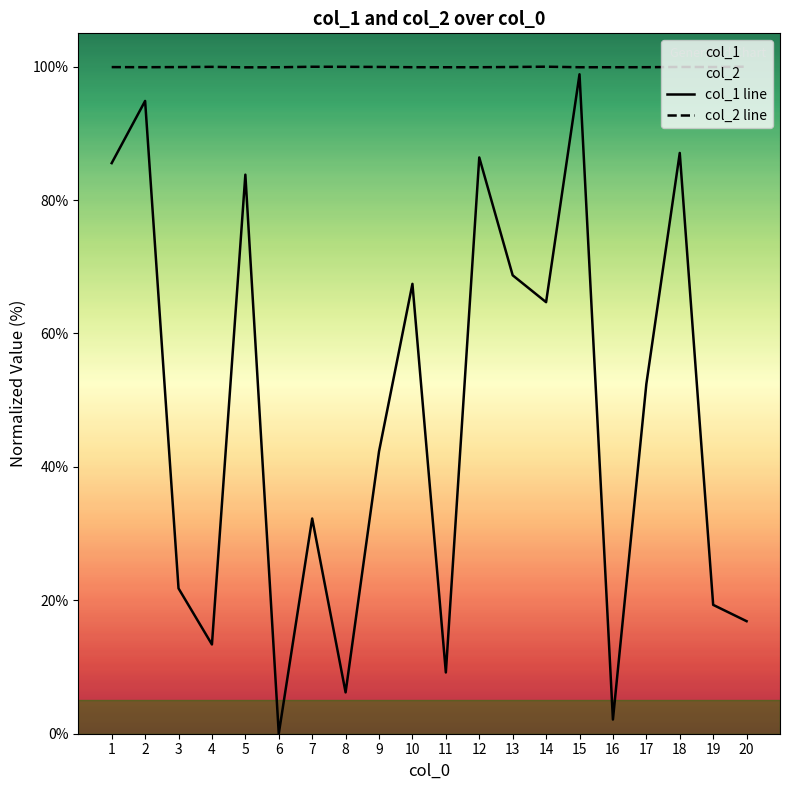

True or false: col_1 line and col_2 line intersect in this chart.

False